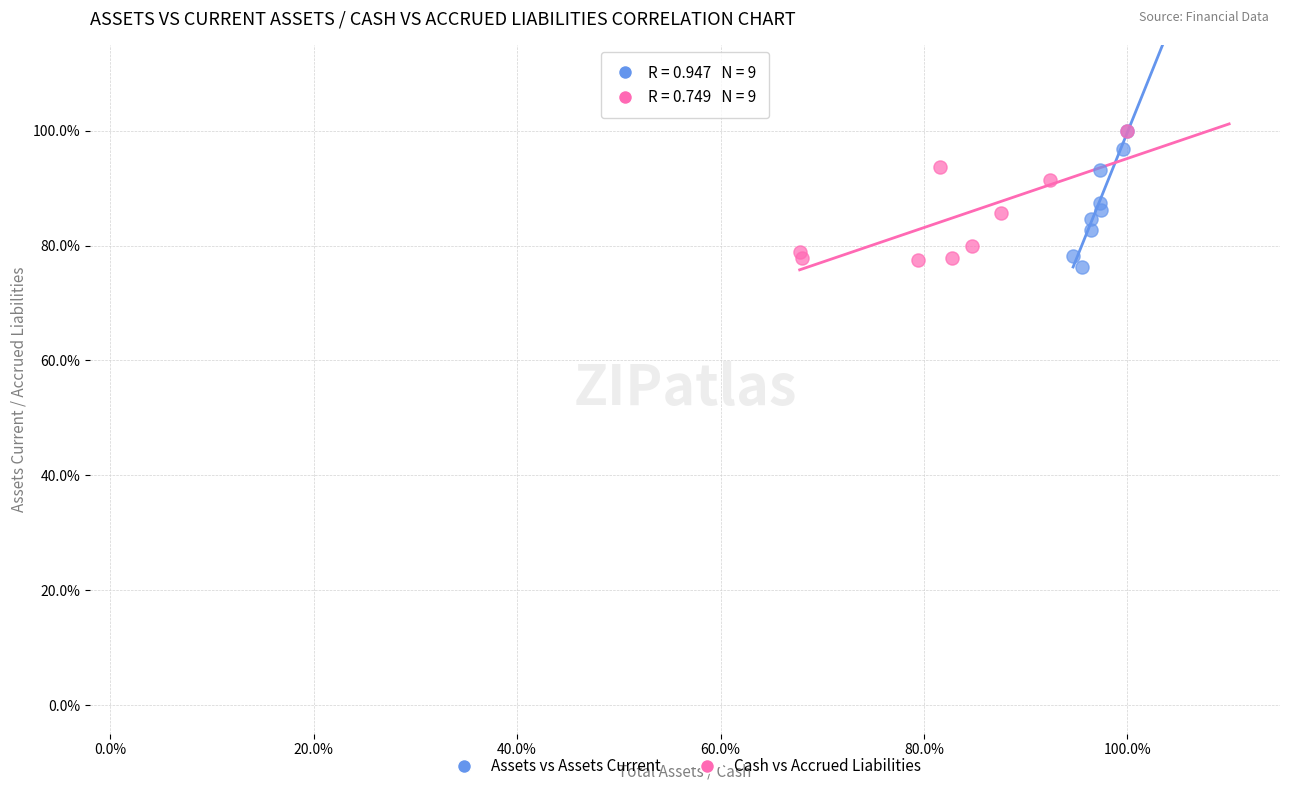

What are all the series names shown in the legend?

Assets vs Assets Current, Cash vs Accrued Liabilities